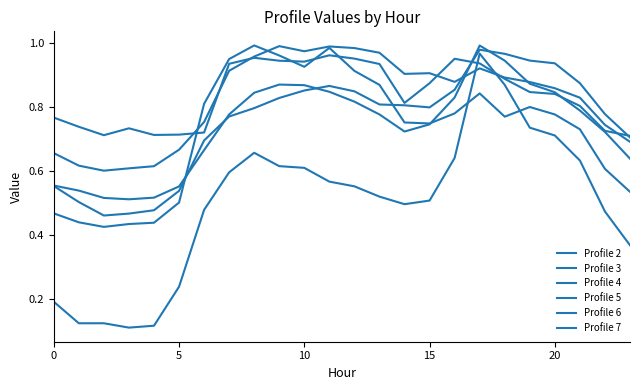

Does the chart display data point markers on the line(s)?

No